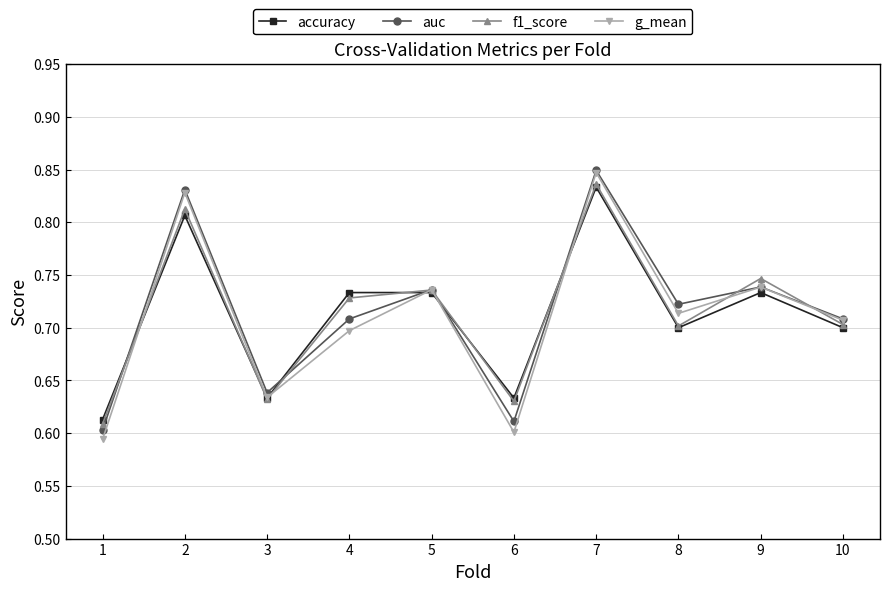

Between 8 and 9, which series saw the biggest shift?

f1_score